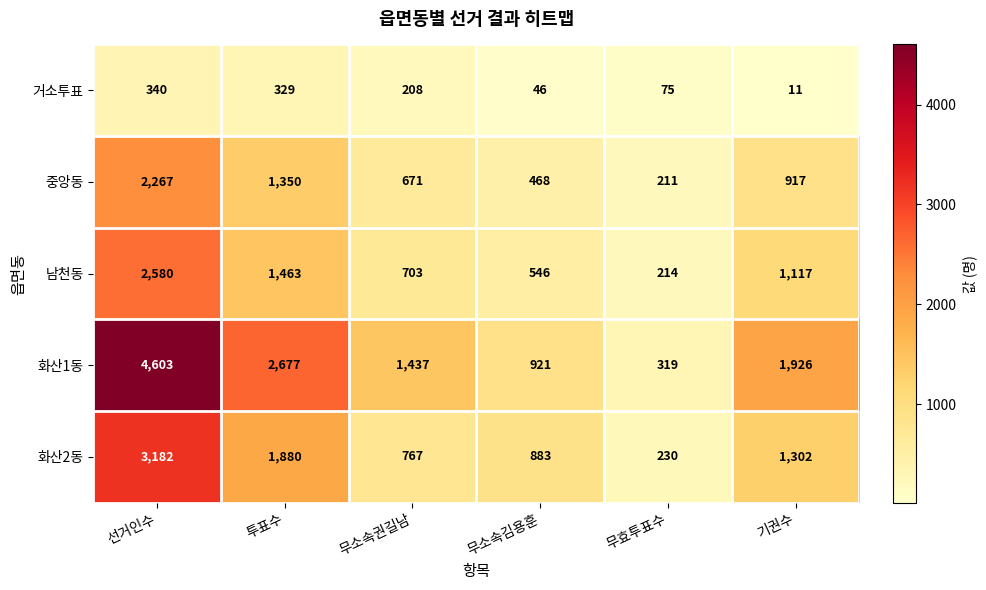

What value does the 화산1동 series have at 선거인수?

4603